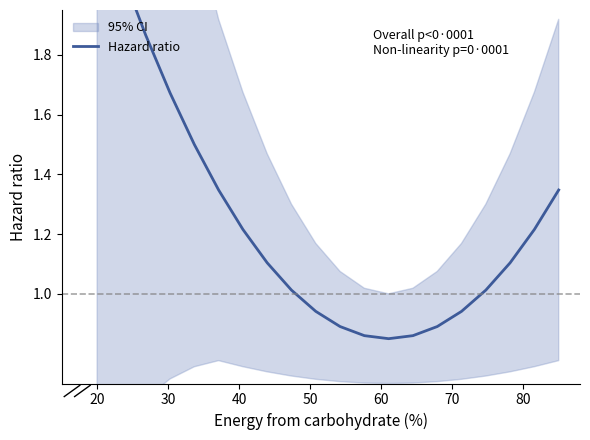

The value at 11 is 1.2. True or false?

False